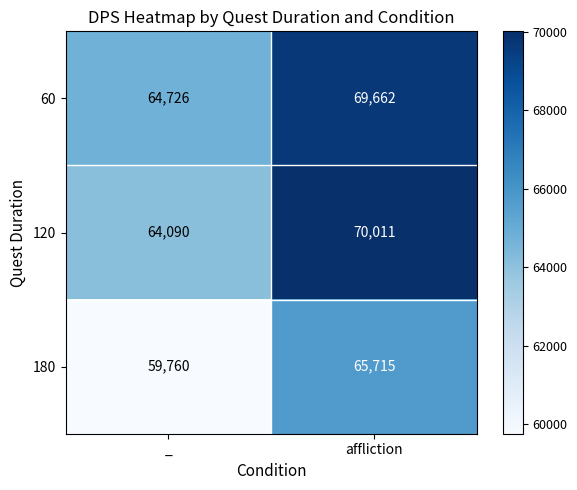

Read the 120 value at _.

64090